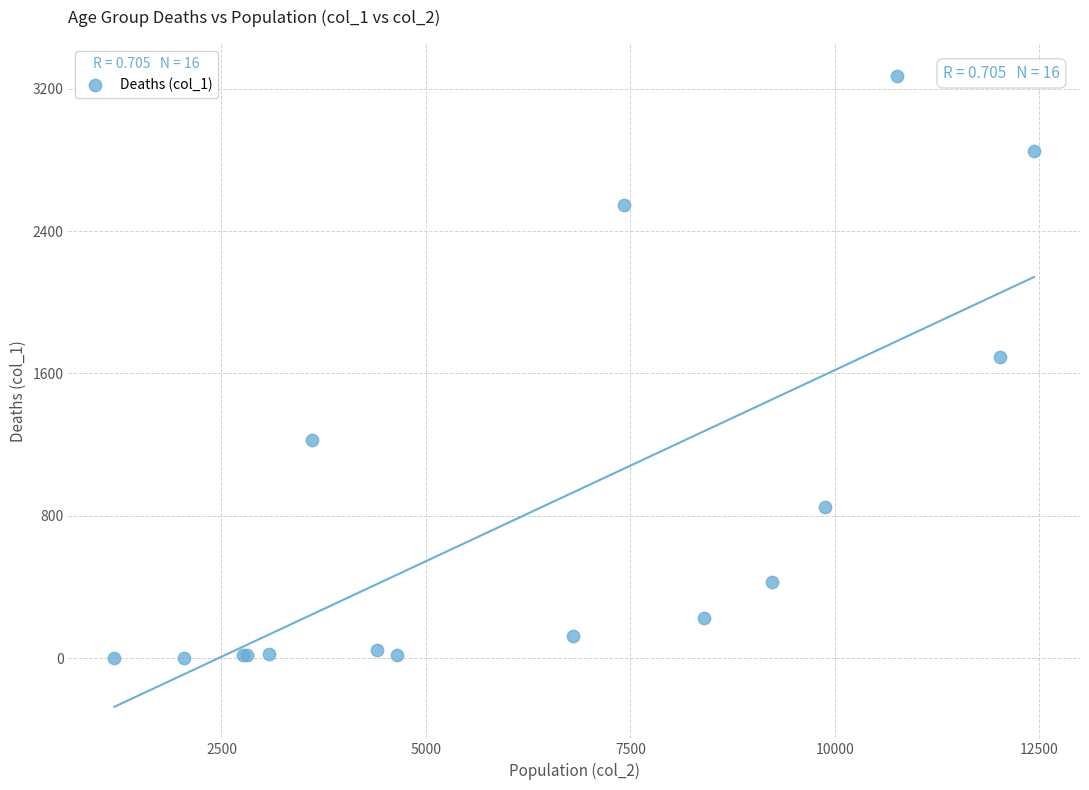

What Y value in the scatter plot is closest to 1638?

1690